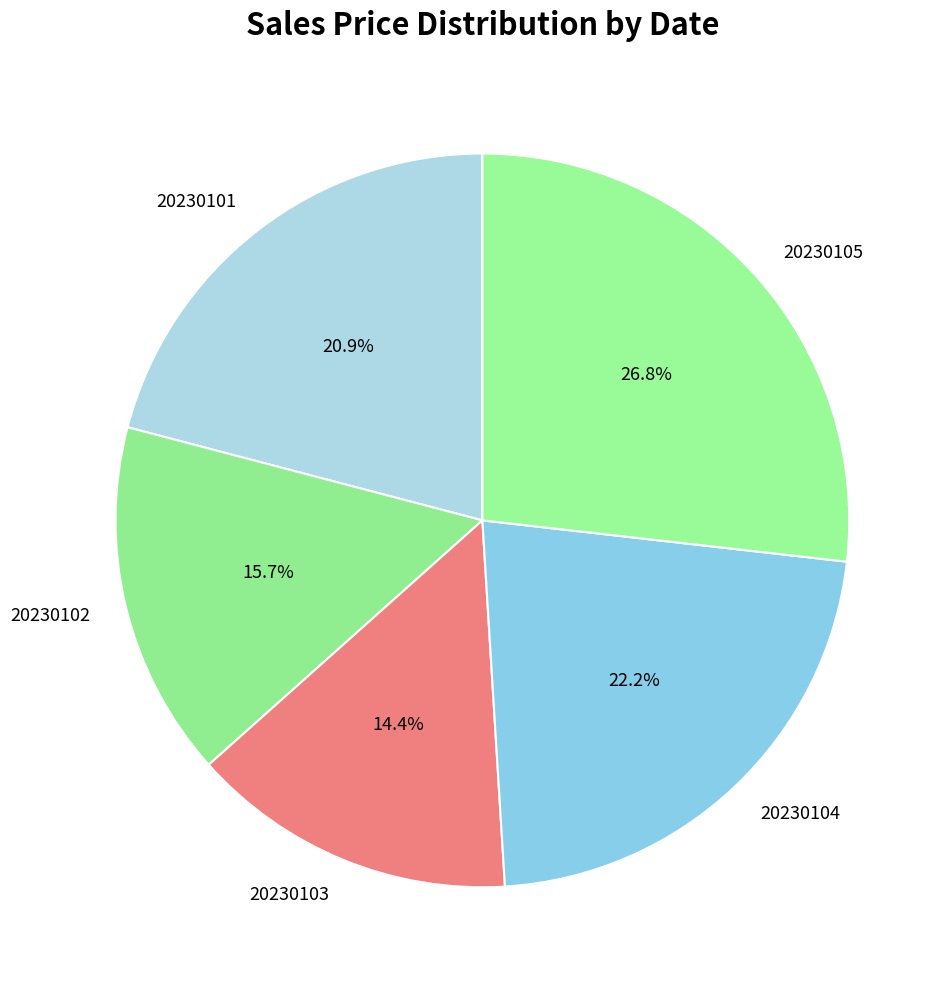

How many slices are in this pie chart?

5